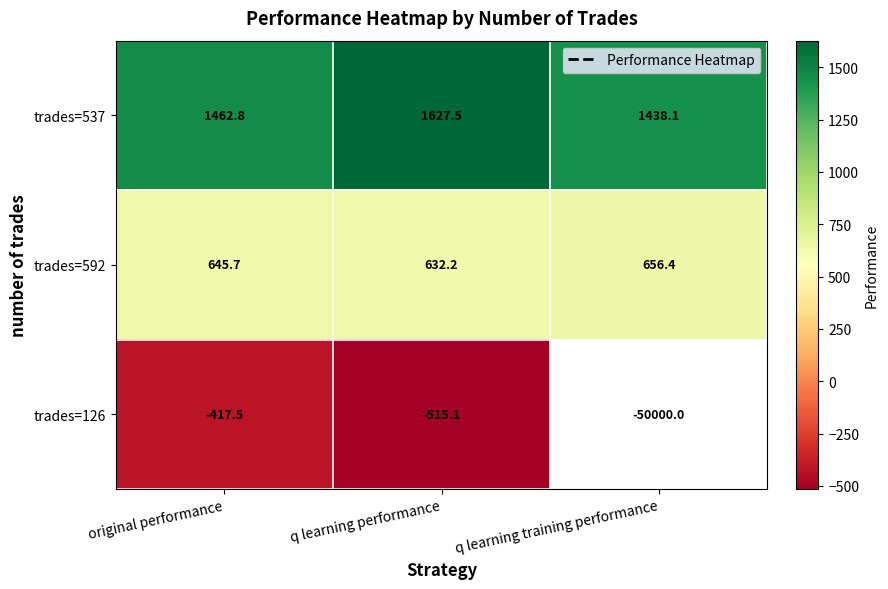

The trades=592 series shows 426.0 at original performance. True or false?

False